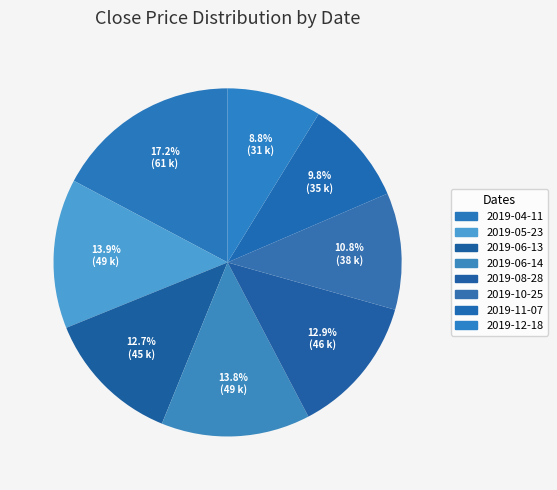

To the nearest percent, what is the average slice percentage?

12%